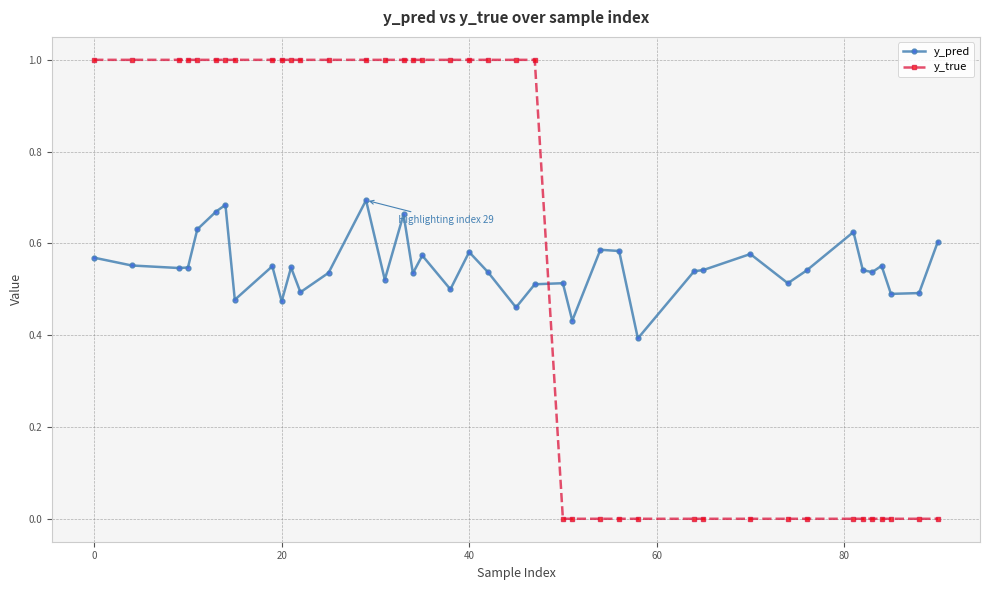

Which series has the largest range (max minus min)?

y_true